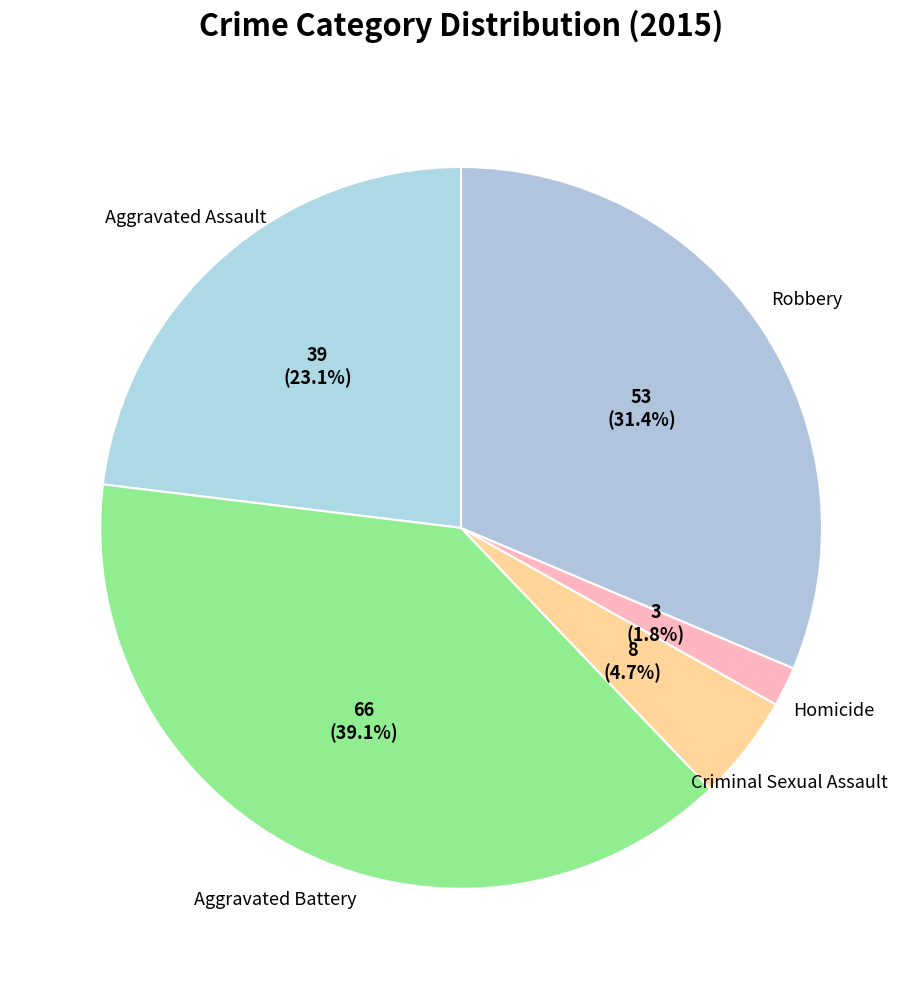

Approximately how many times larger is the value at Aggravated Battery compared to Aggravated Assault?

1.7